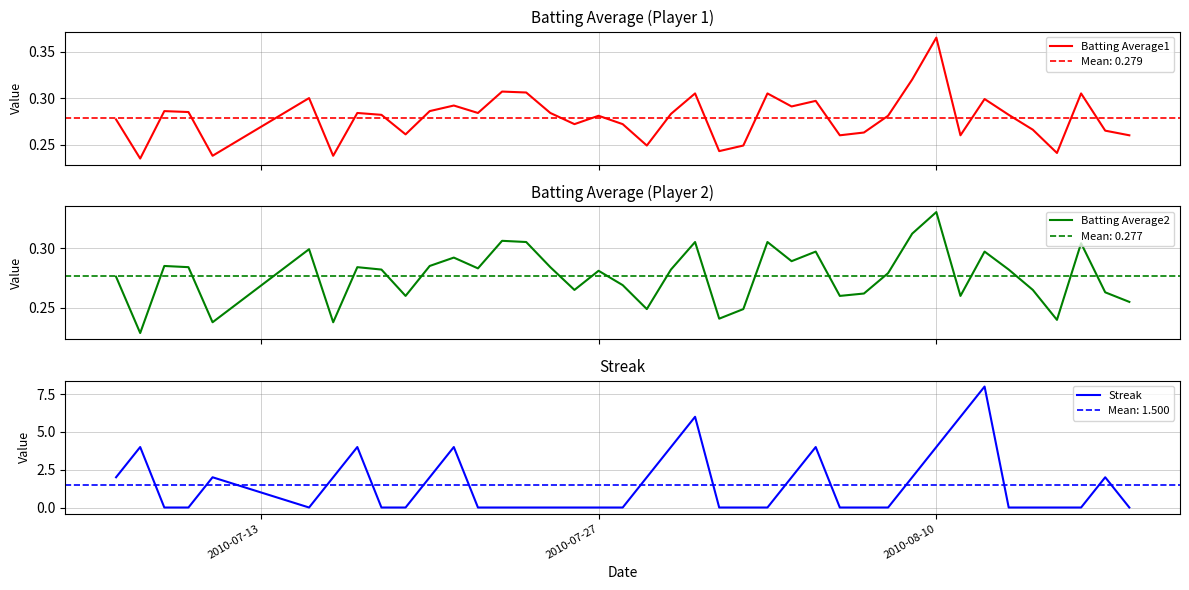

What is the highest value of the Streak series?

8